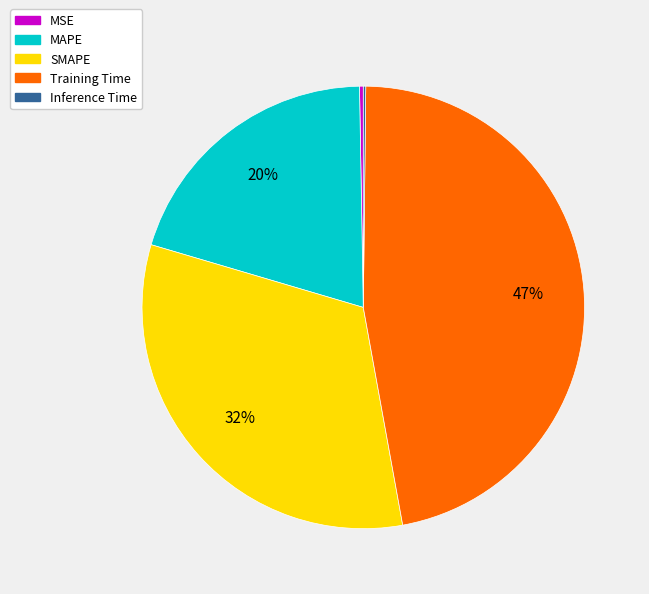

Which slice is the largest?

Training Time